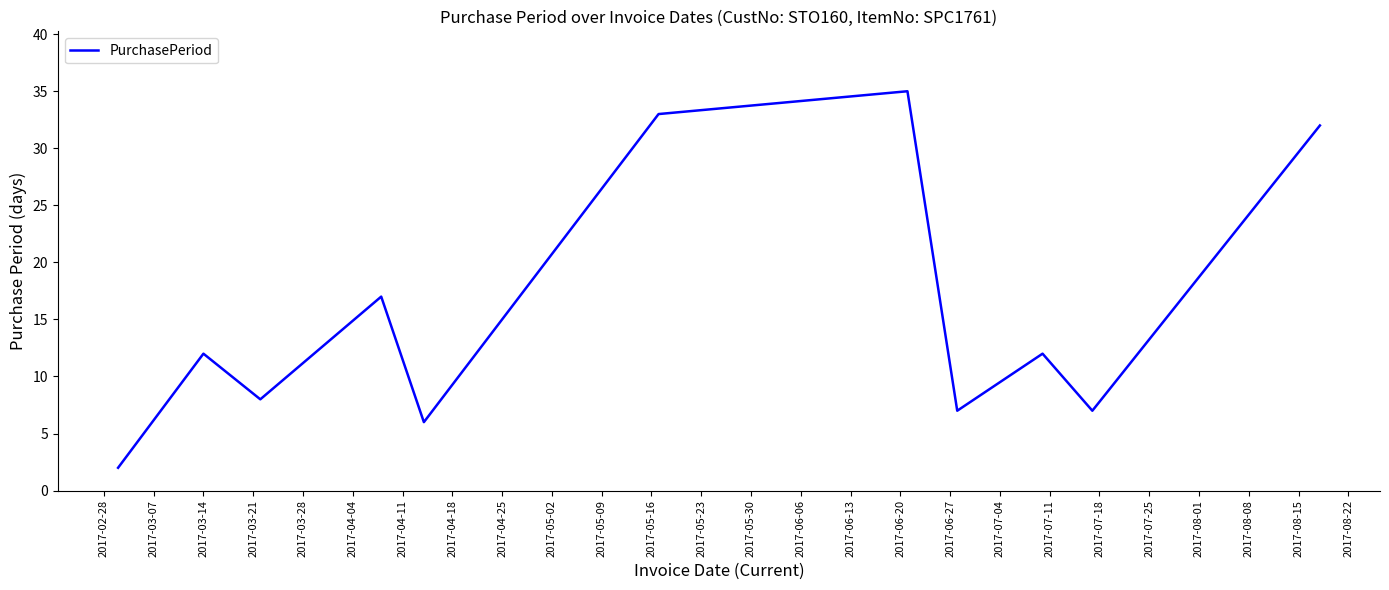

Count the number of categories in the chart.

11